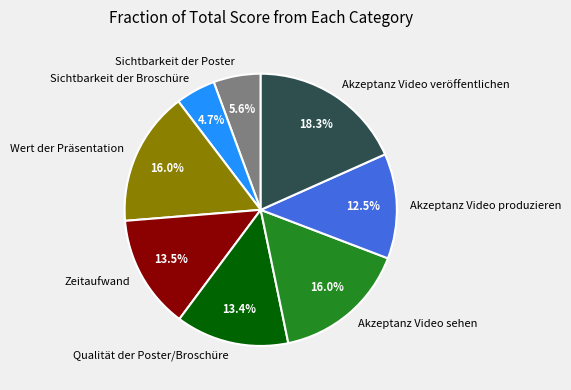

Do Sichtbarkeit der Broschüre and Wert der Präsentation together represent more than half of the pie?

No